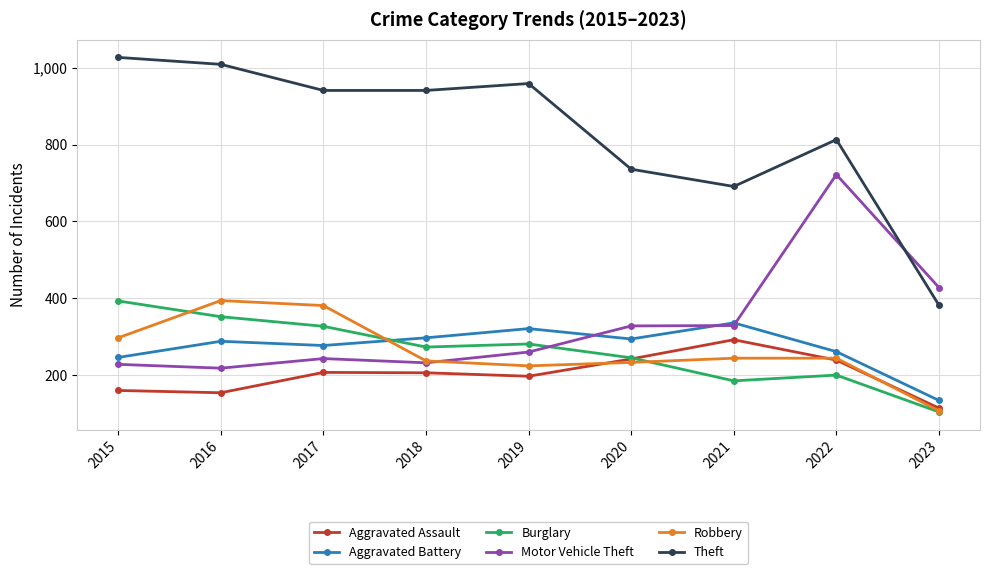

What is the spread (max minus min) of values at 2021?

506